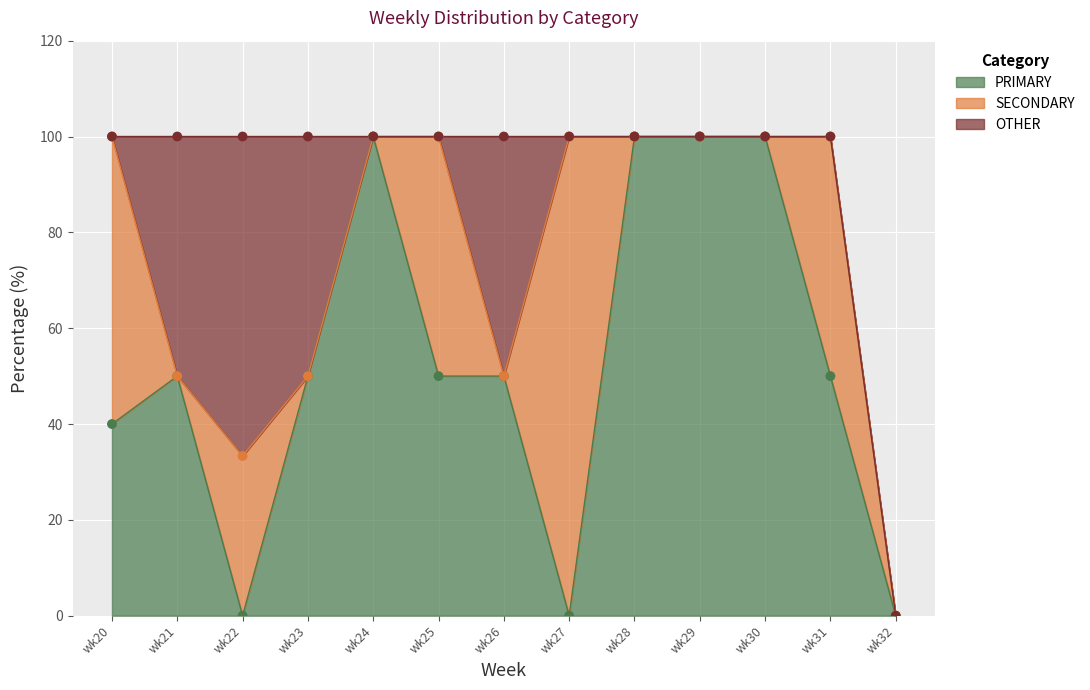

At which category is the sum across all series the highest?

wk22